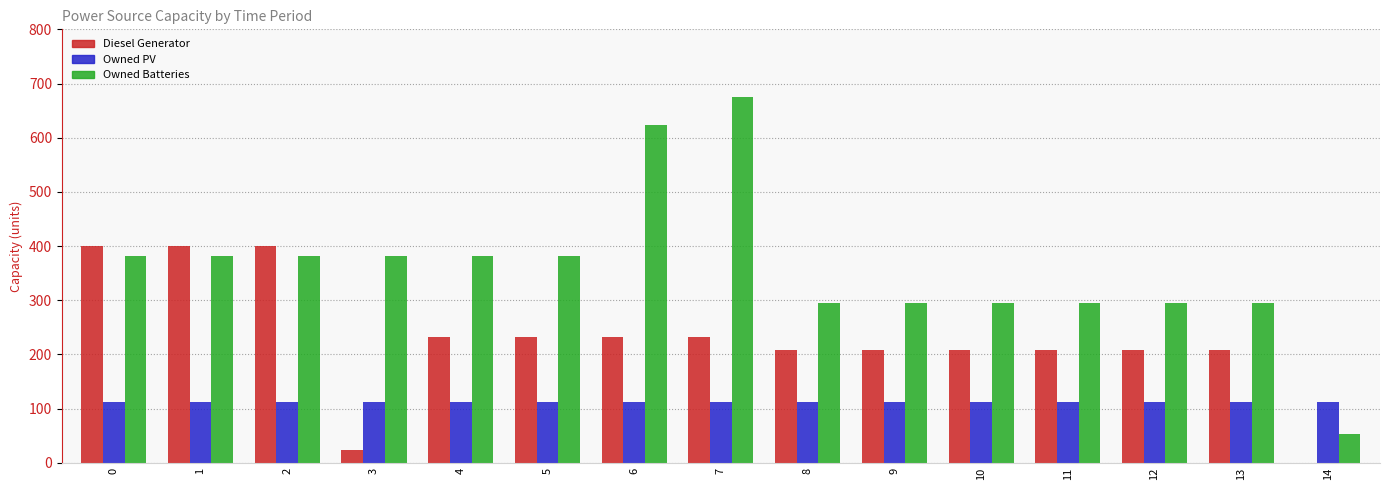

Is the value of Owned Batteries at 4 greater than the value of Owned PV at 6?

Yes